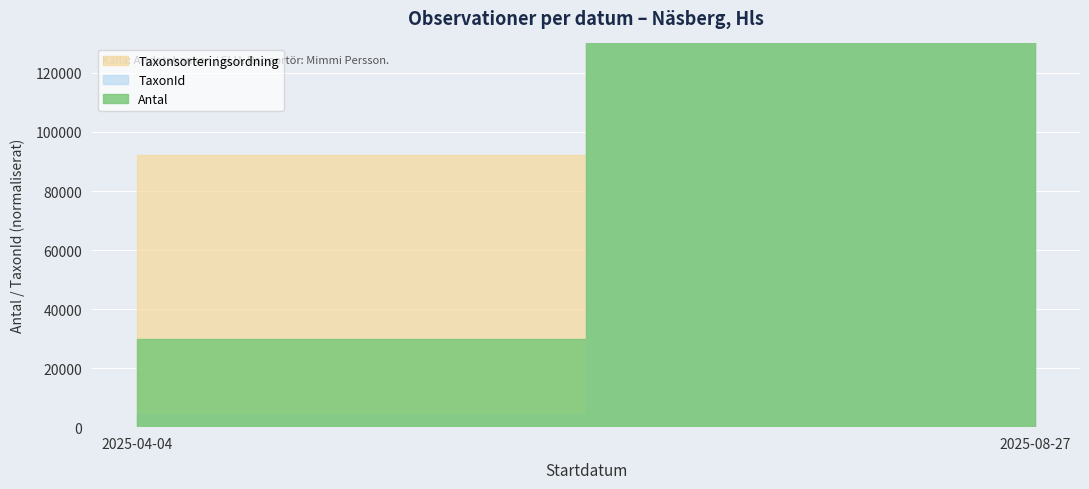

What value does the TaxonId series have at 2025-04-04, to the nearest 100?

4400